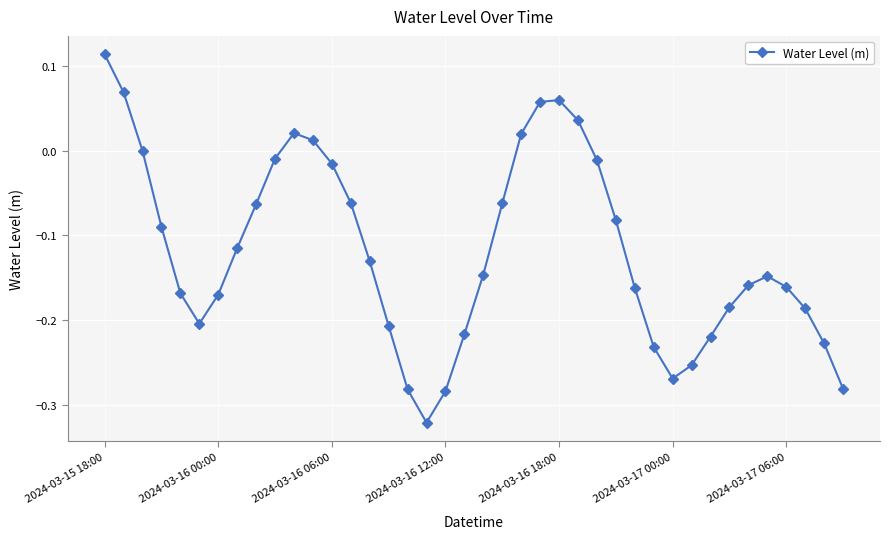

True or false: the data has more than 1 interior local peaks.

True